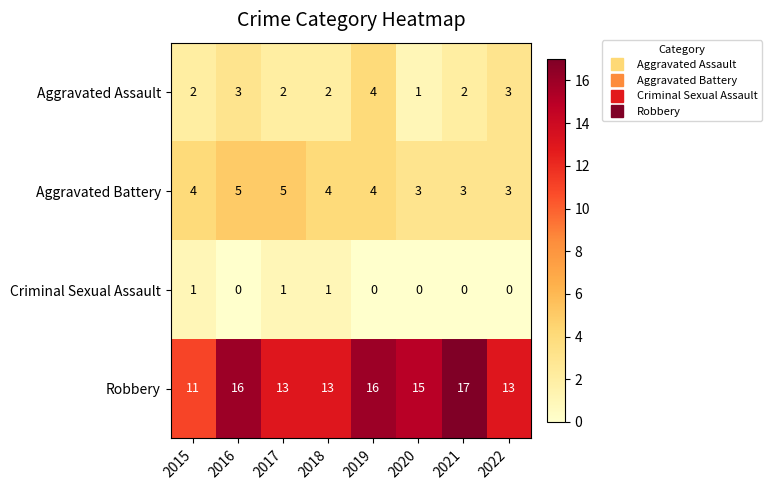

What is the total value across all series at 2018?

20